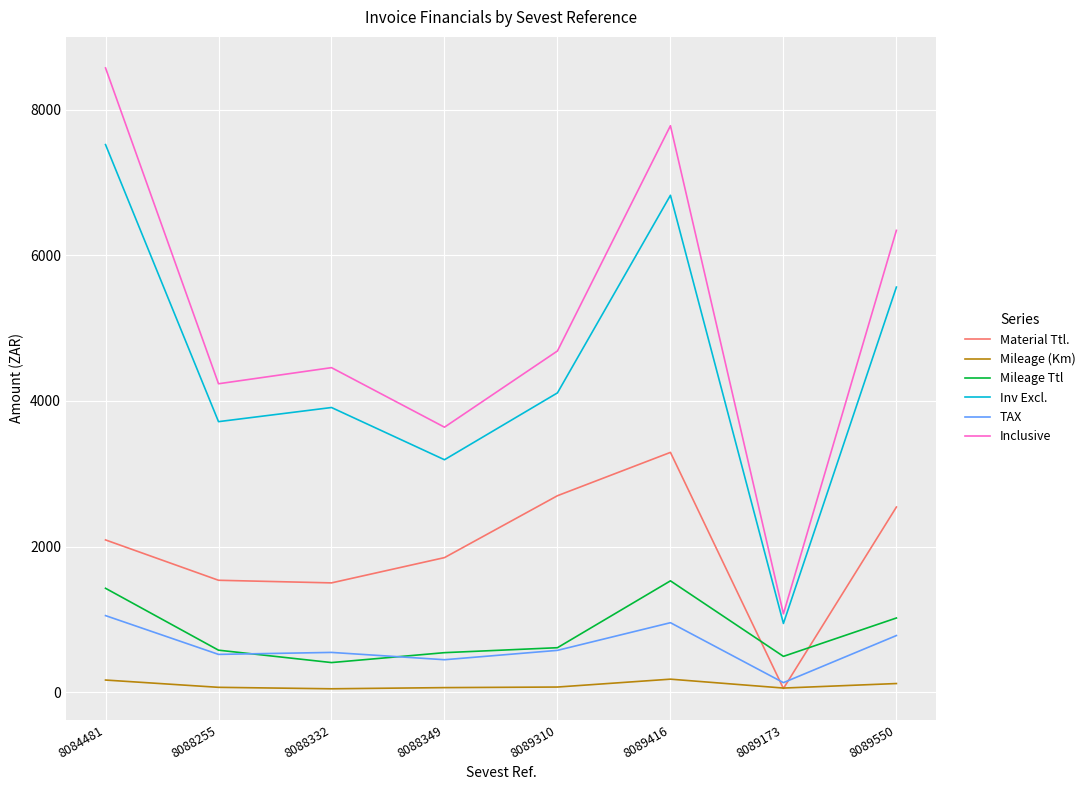

What is the difference between the second highest and second lowest values in the TAX series?

508.3